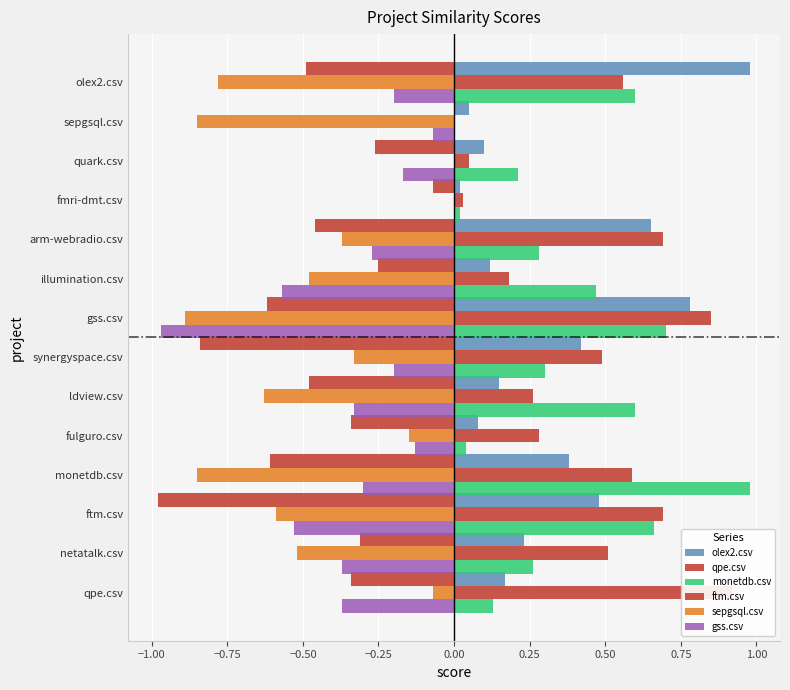

List the series in order of their peak value, highest first.

olex2.csv, monetdb.csv, qpe.csv, ftm.csv, sepgsql.csv, gss.csv